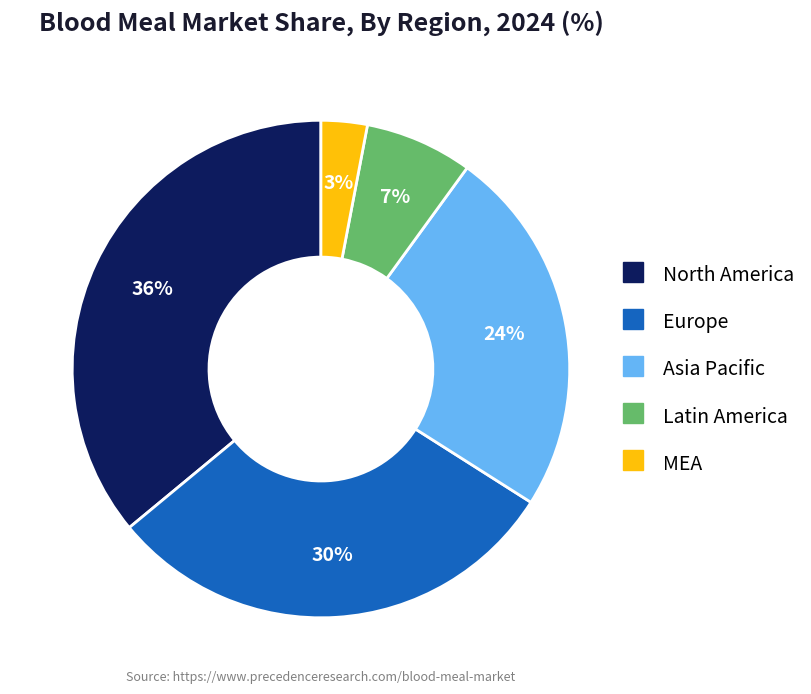

Does any single category account for the majority?

No